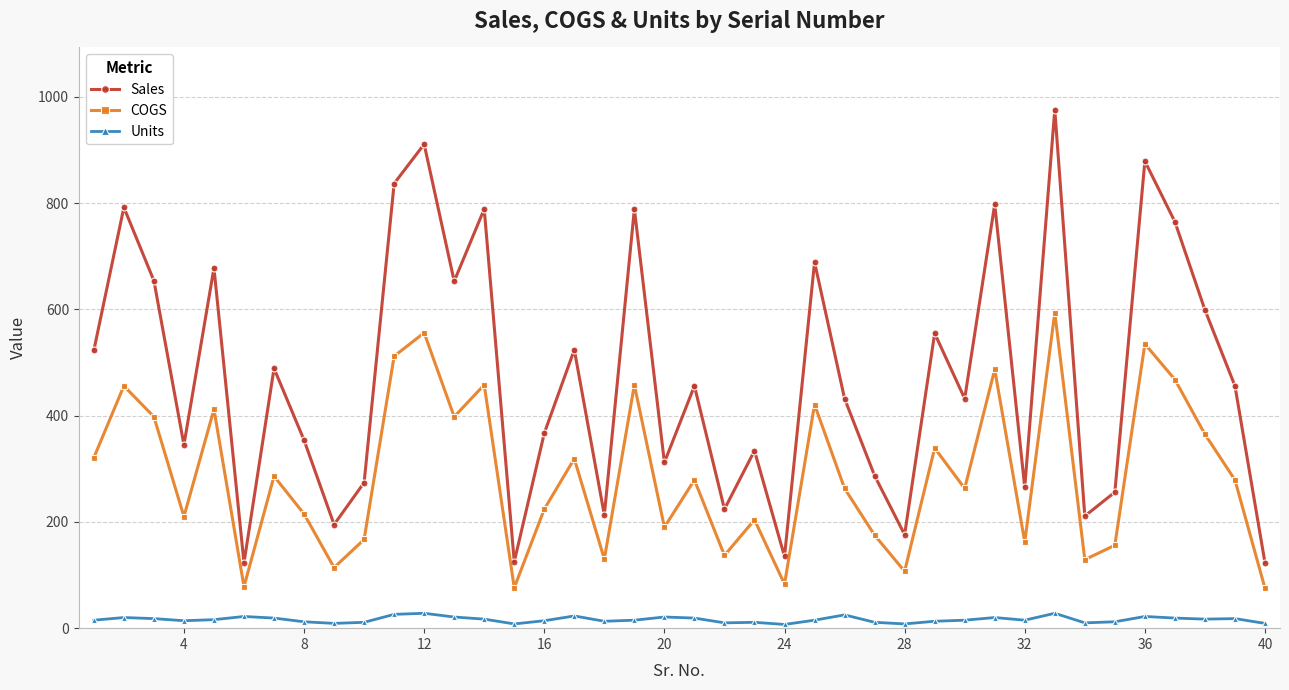

How many data points in COGS are less than 279?

20